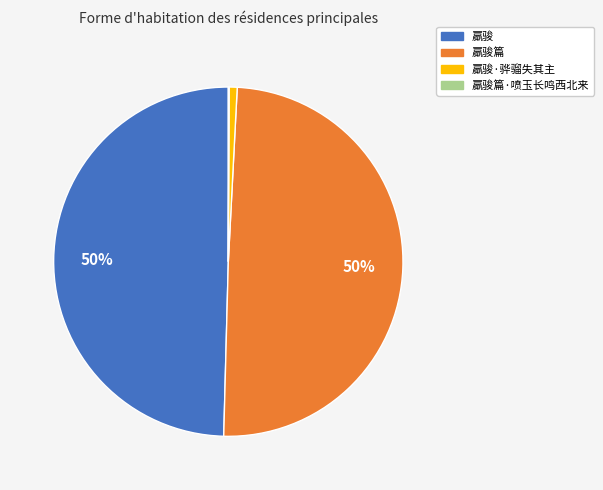

Does any single category account for the majority?

No